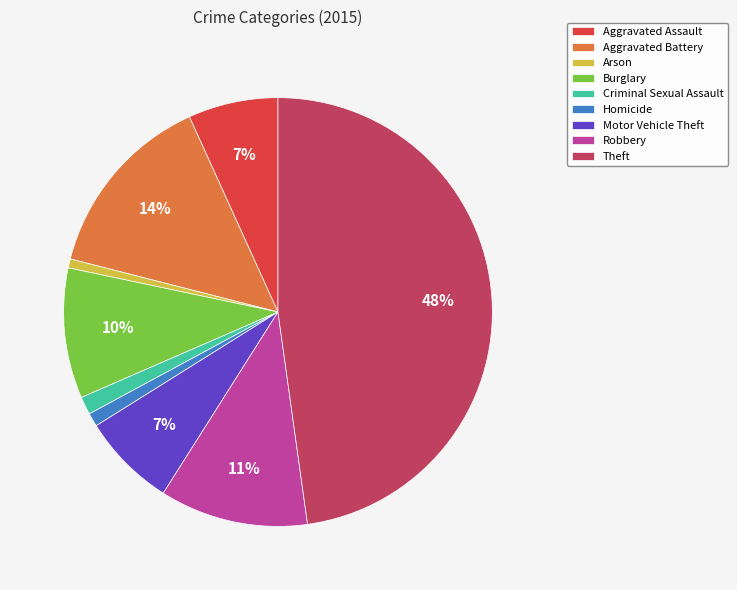

The Robbery slice represents 11% of the pie. True or false?

True